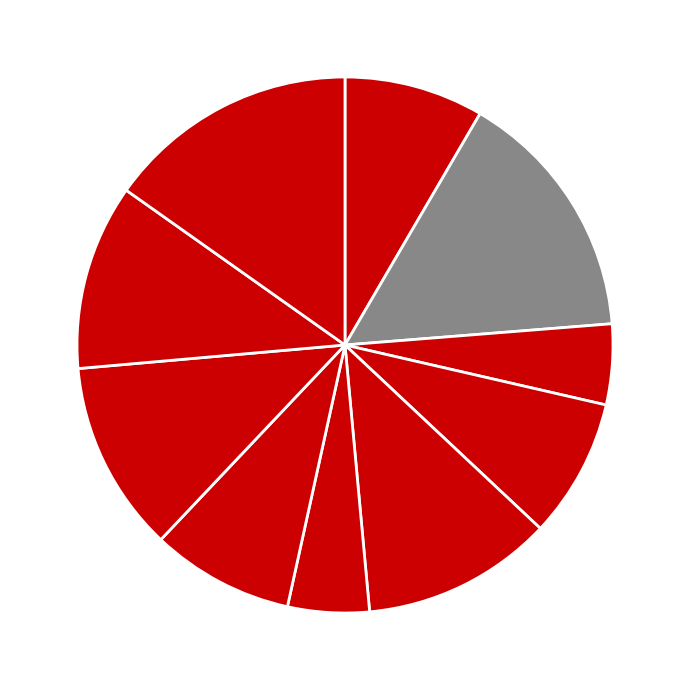

Which slice is the smallest?

杂兴诗·云杪荧荧一塔灯